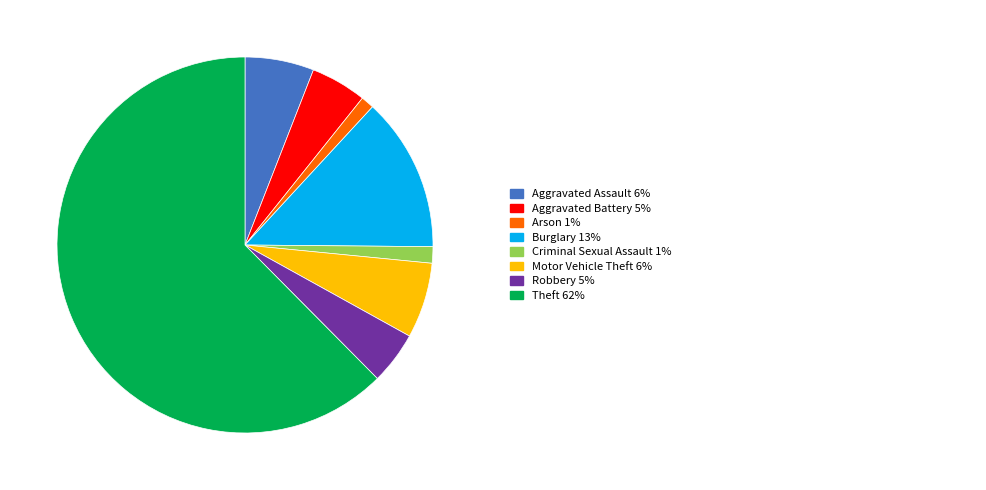

Does any single category account for the majority?

Yes